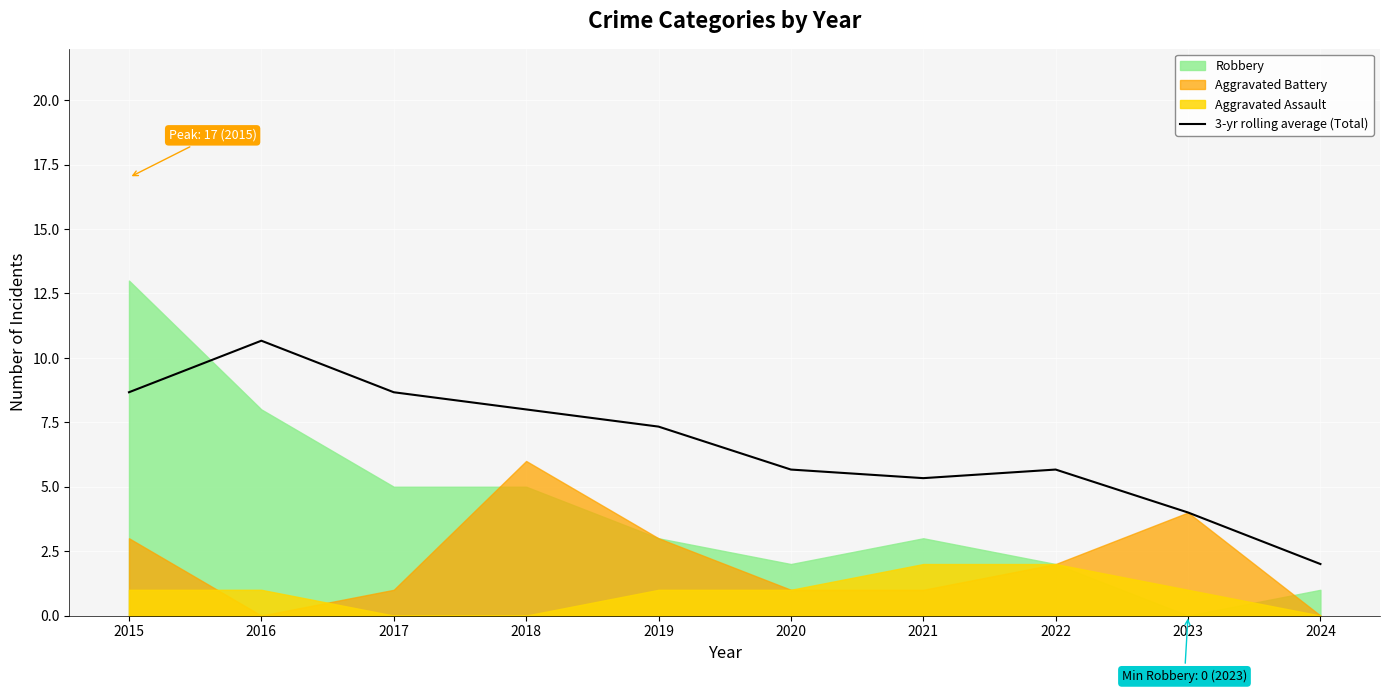

What is the maximum value for 3-yr rolling average (Total)?

10.7